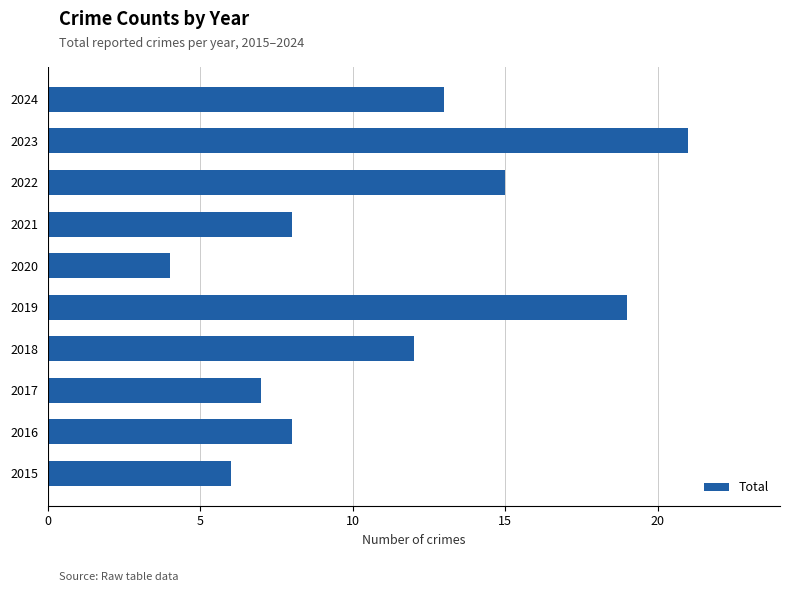

What is the difference between the values at 2015 and 2023?

15